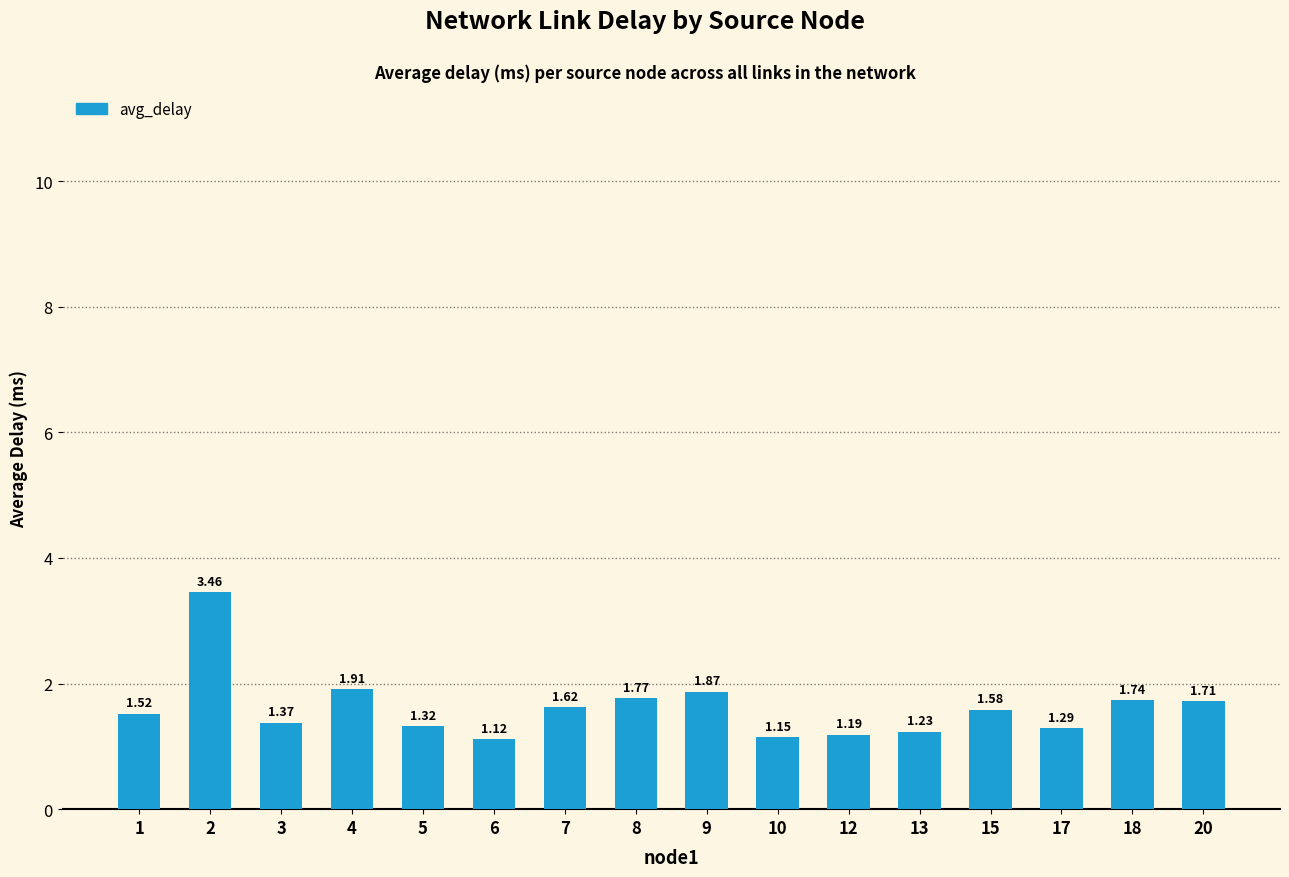

Where is the data nearest to the value 2?

4